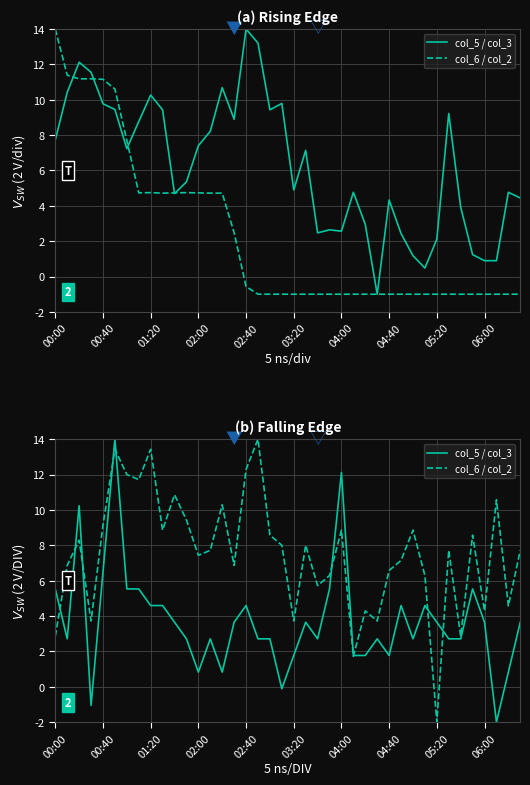

True or false: col_5 / col_3 and col_6 / col_2 intersect in this chart.

True